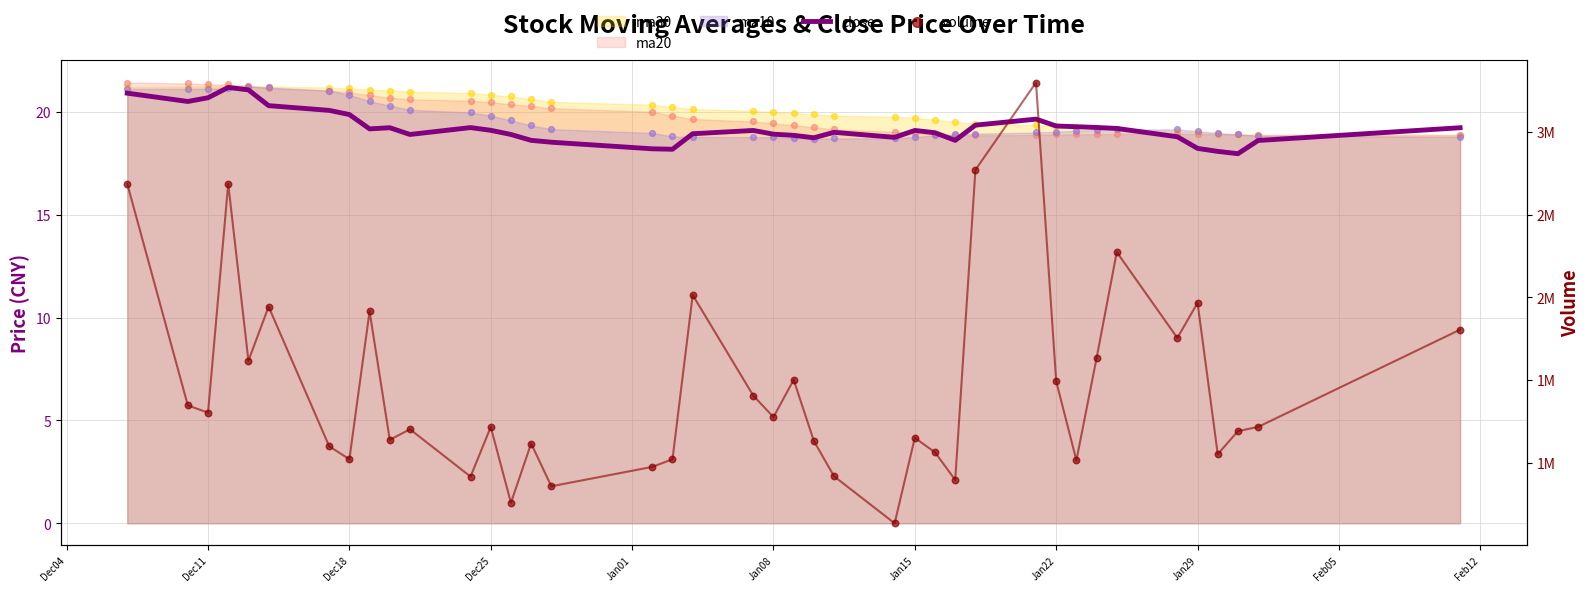

Which series reaches the minimum Y coordinate?

close